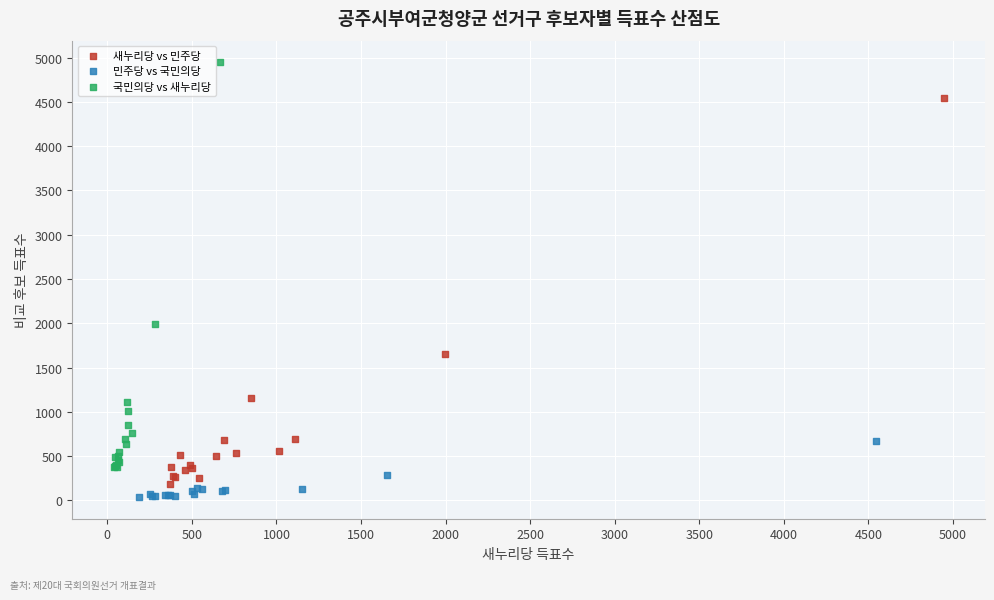

Which series contains the highest Y value?

국민의당 vs 새누리당